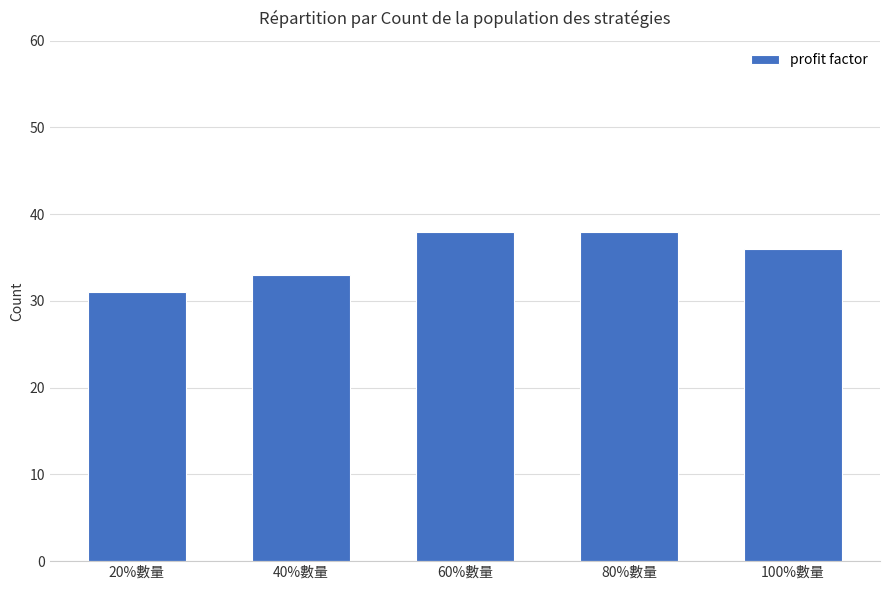

Count the number of categories in the chart.

5